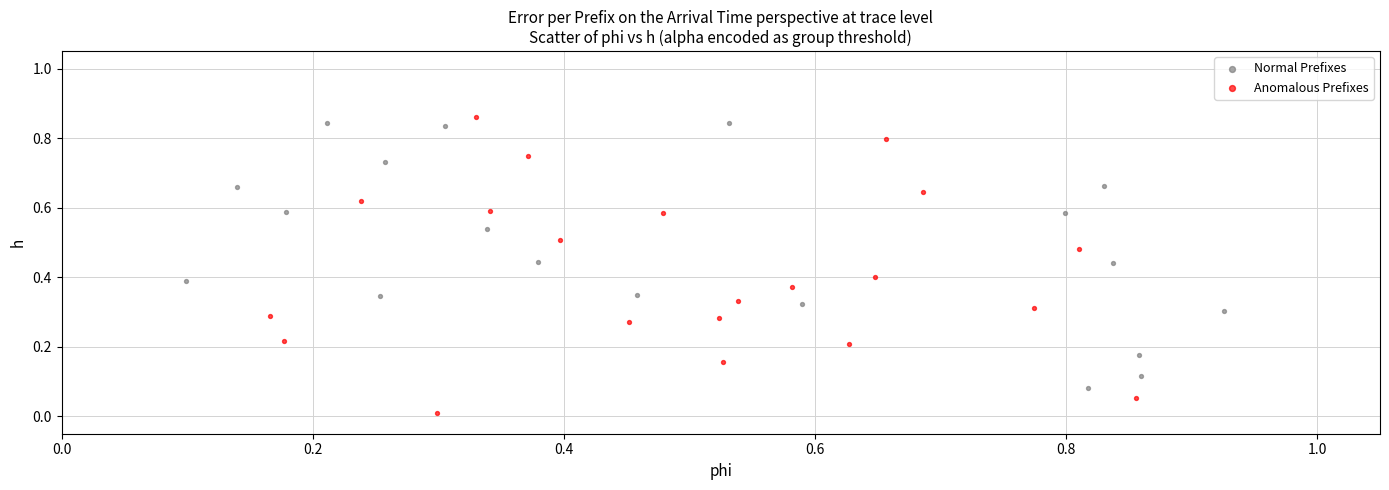

Which series reaches the minimum Y coordinate?

Anomalous Prefixes